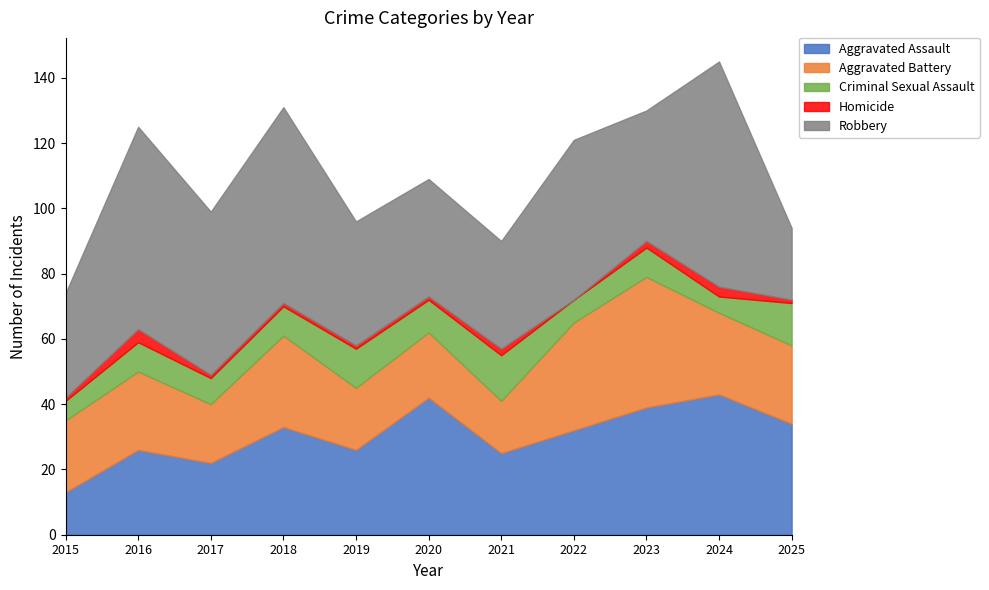

At which label is Homicide closest to 2?

2021